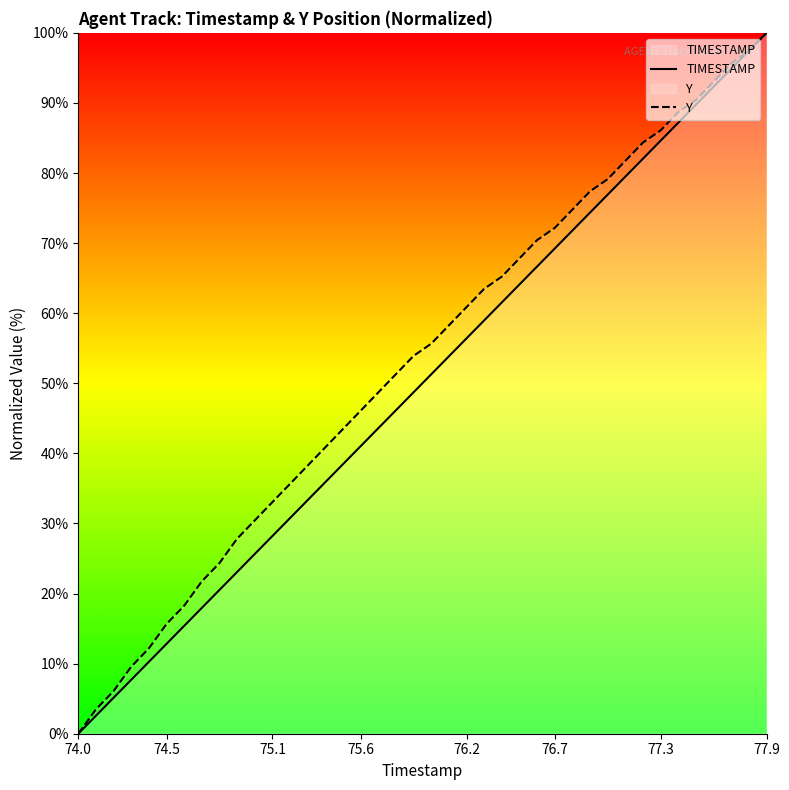

What is the greatest value displayed?

100.0